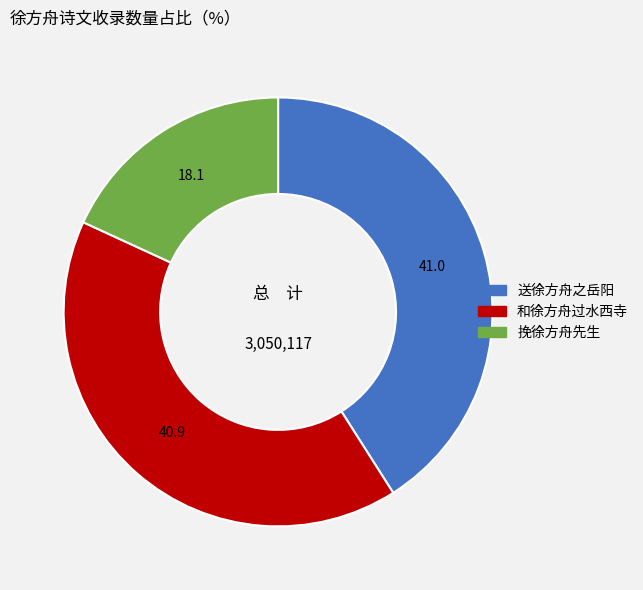

Which category has the smallest portion of the pie?

挽徐方舟先生